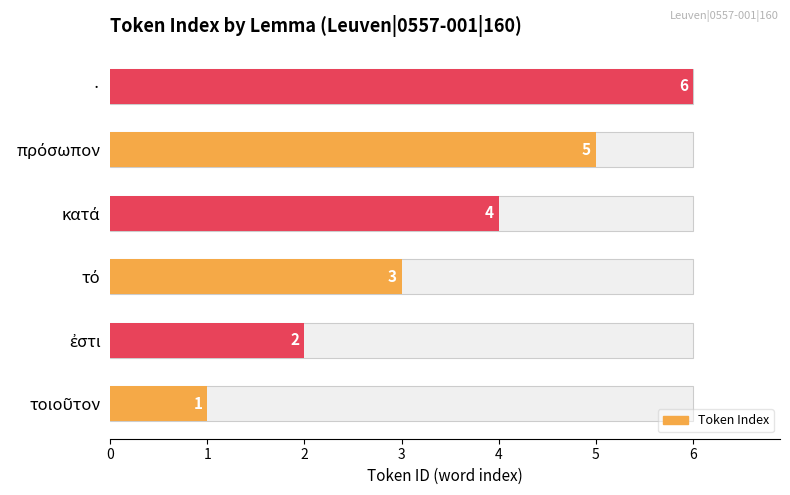

What is the difference between the maximum and second lowest values?

4